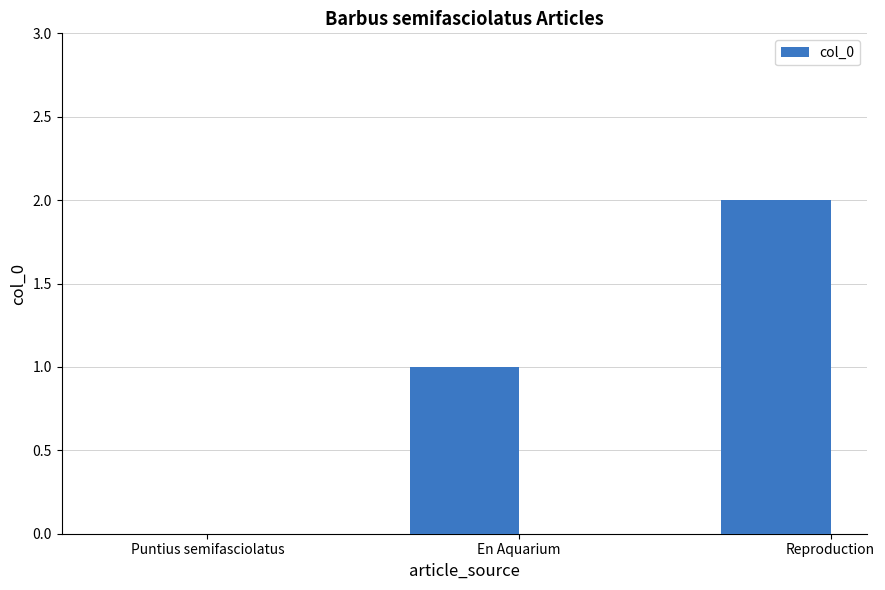

Is it true that the value at Puntius semifasciolatus is 1?

False